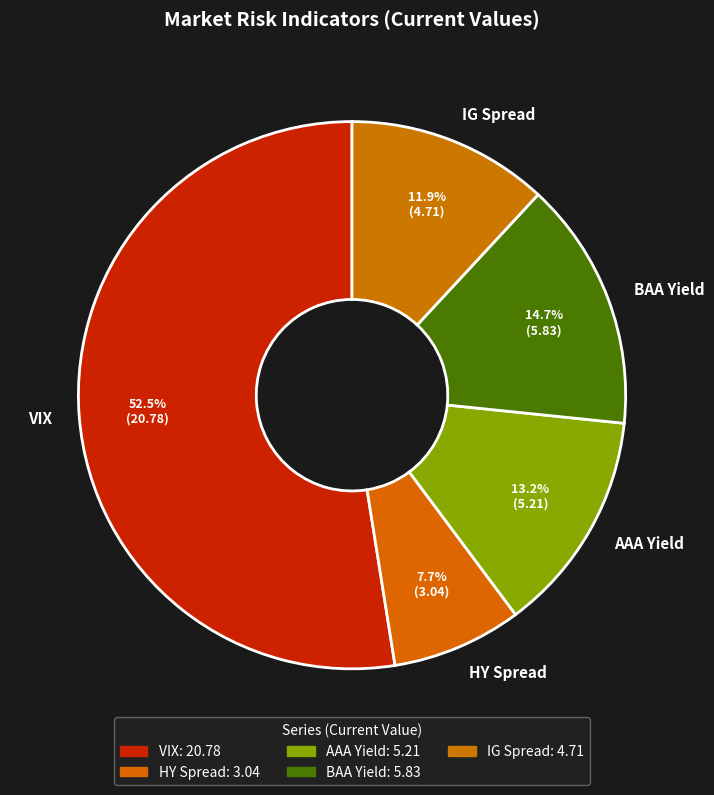

Does IG Spread represent more than half of the total?

No